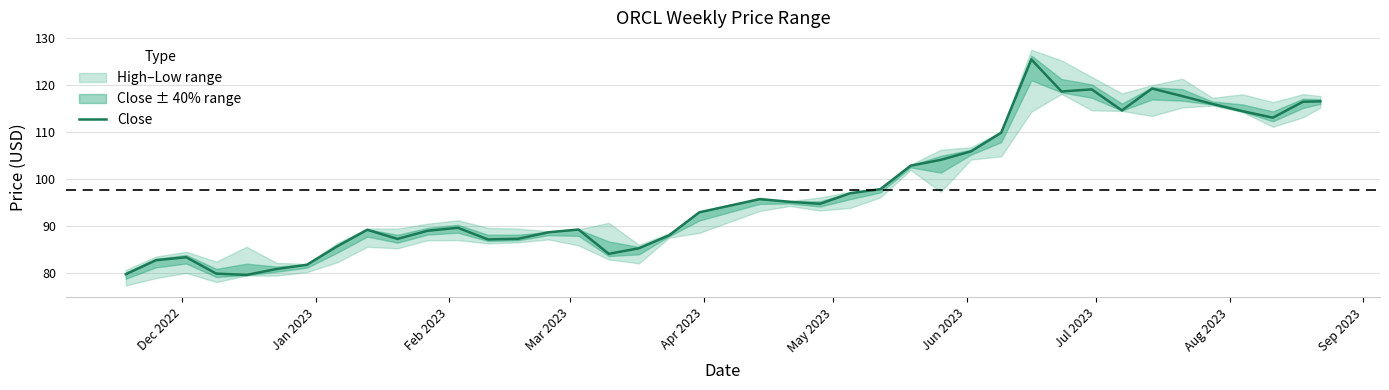

What is the highest value of the Close series?

125.5